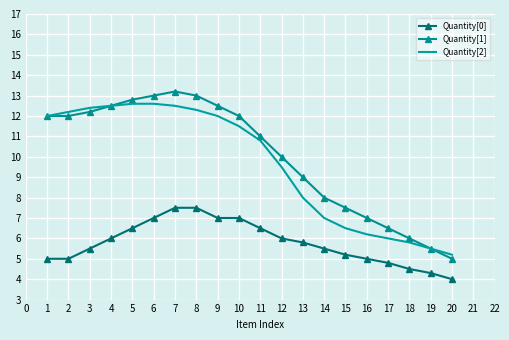

At 8, list the series in order from largest to smallest.

Quantity[1], Quantity[2], Quantity[0]